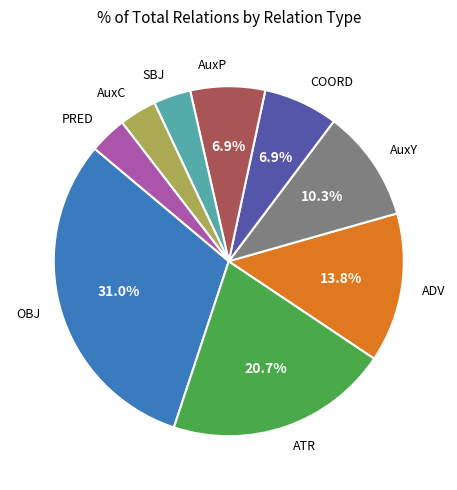

Do AuxC and PRED together represent more than half of the pie?

No